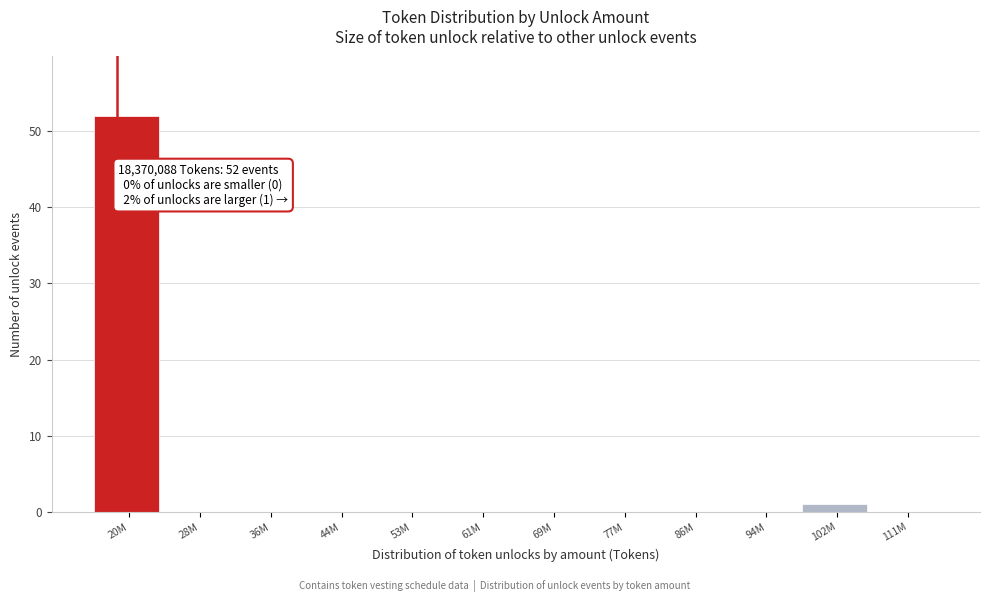

Reading left to right, transcribe all the data shown in this chart.

20M=52	28M=0	36M=0	44M=0	53M=0	61M=0	69M=0	77M=0	86M=0	94M=0	102M=1	111M=0